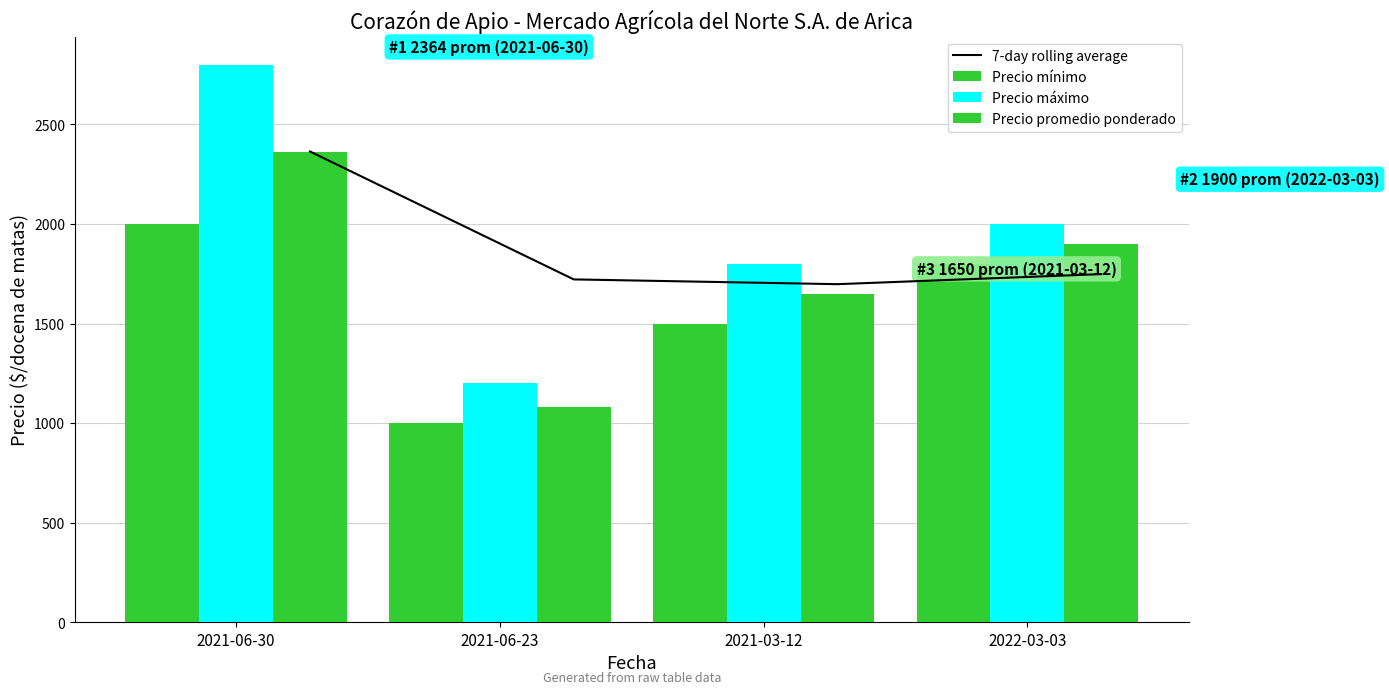

Does the chart contain stacked bars?

No